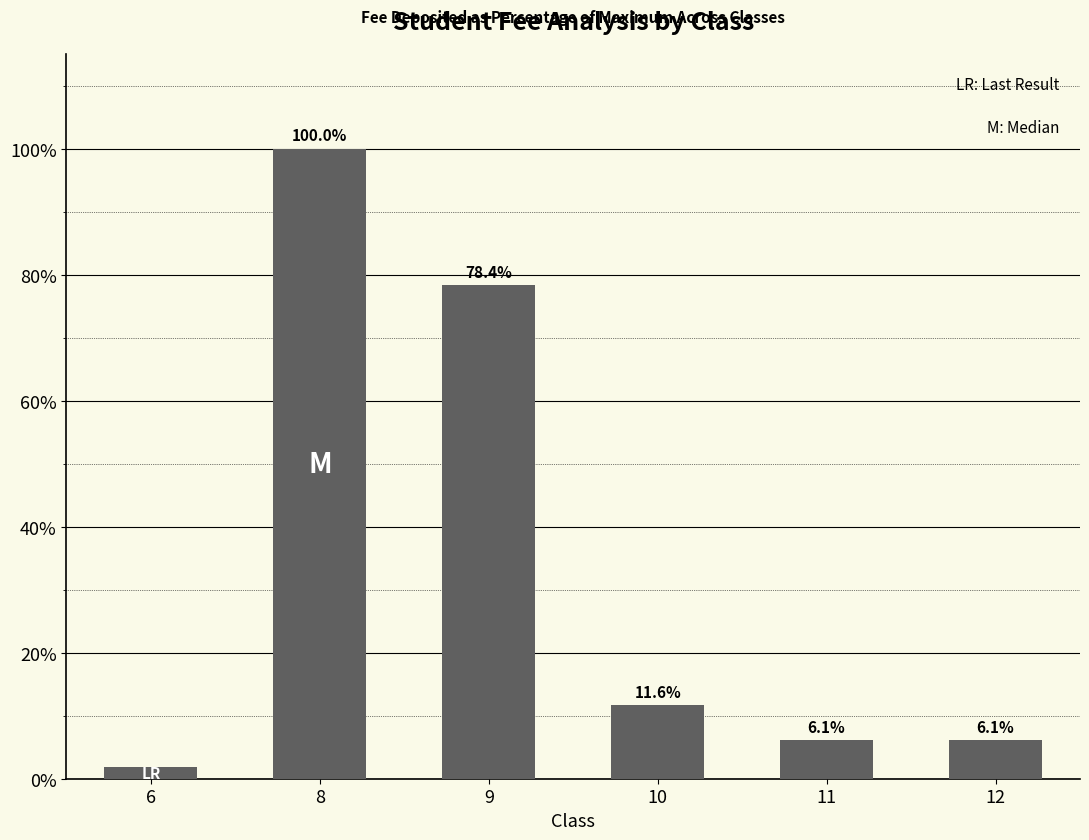

How many data points are less than 11?

3